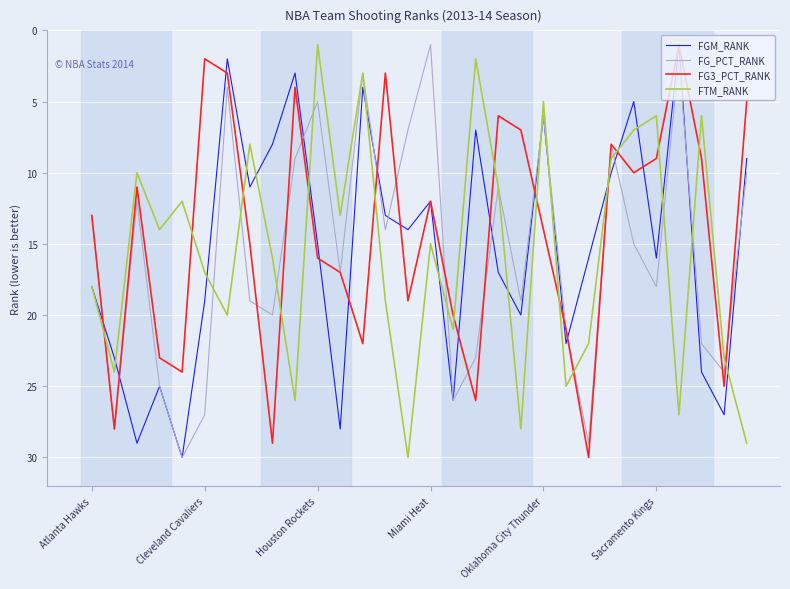

What is the maximum value for FTM_RANK?

30